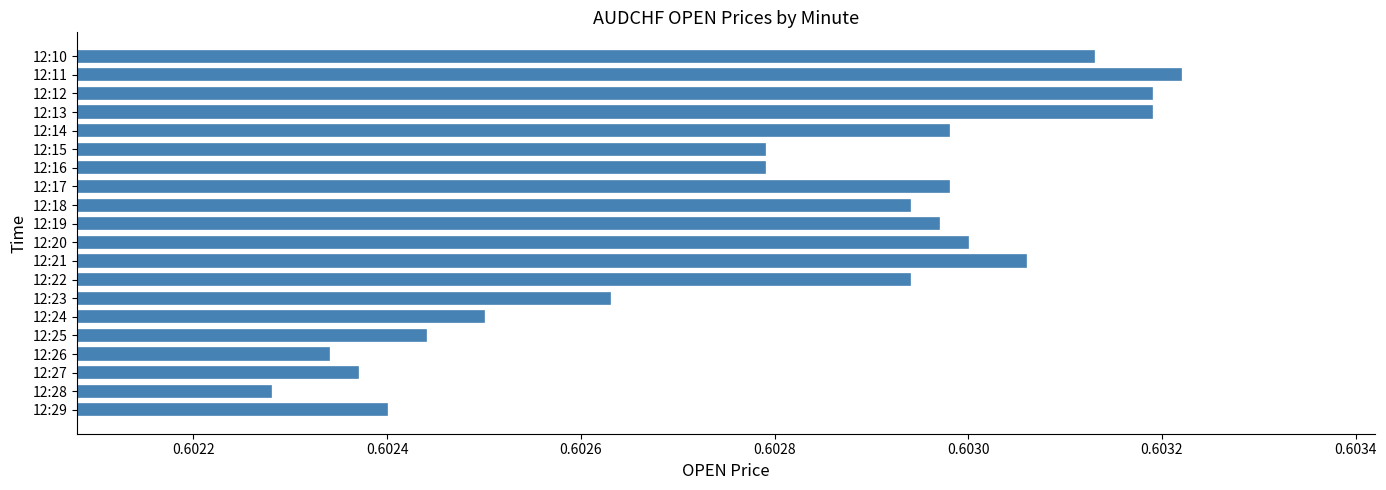

The value at 12:17 is 1.0. True or false?

False